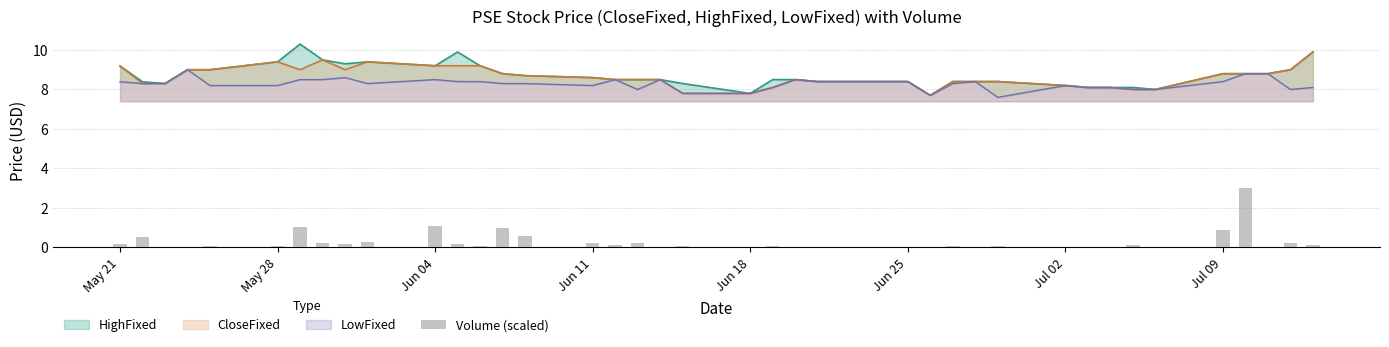

What is the minimum value for CloseFixed?

7.7